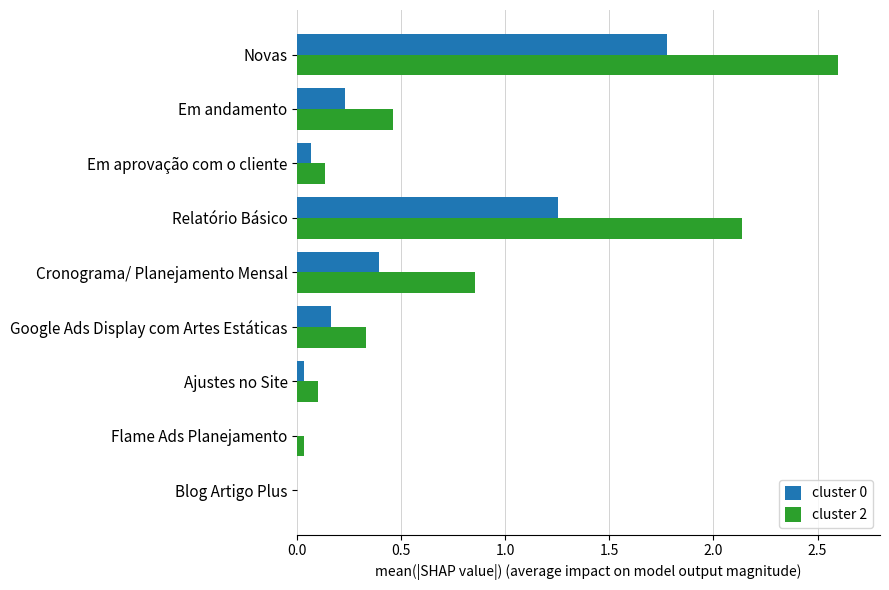

Is the value of cluster 2 at Cronograma/ Planejamento Mensal greater than the value of cluster 0 at Relatório Básico?

No